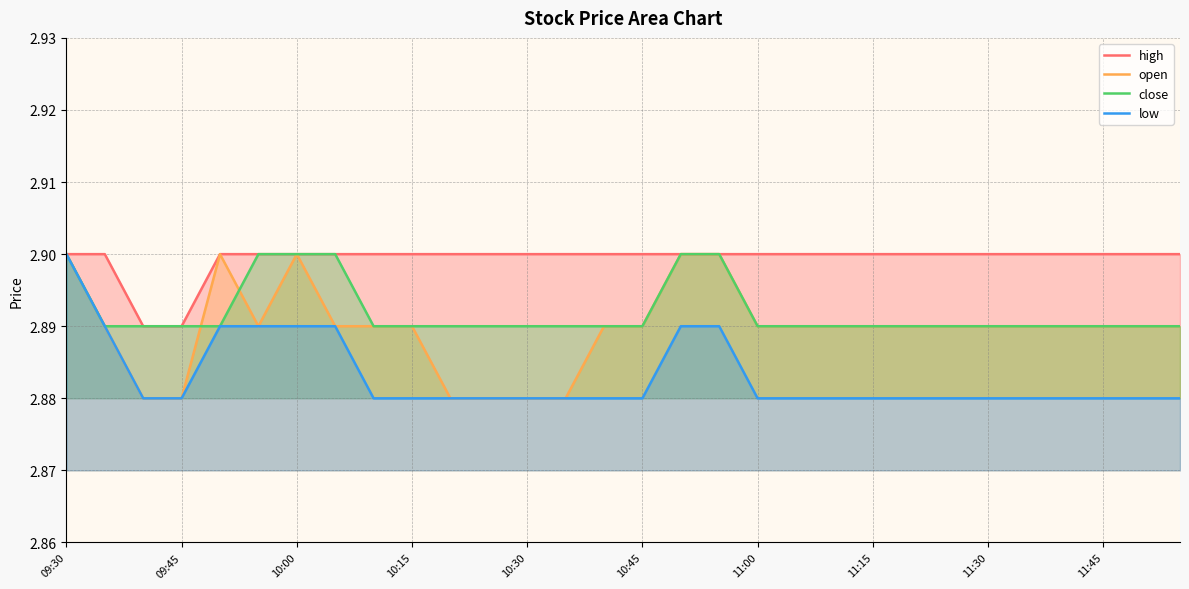

Is it true that high equals 3.9 at 09:30?

False